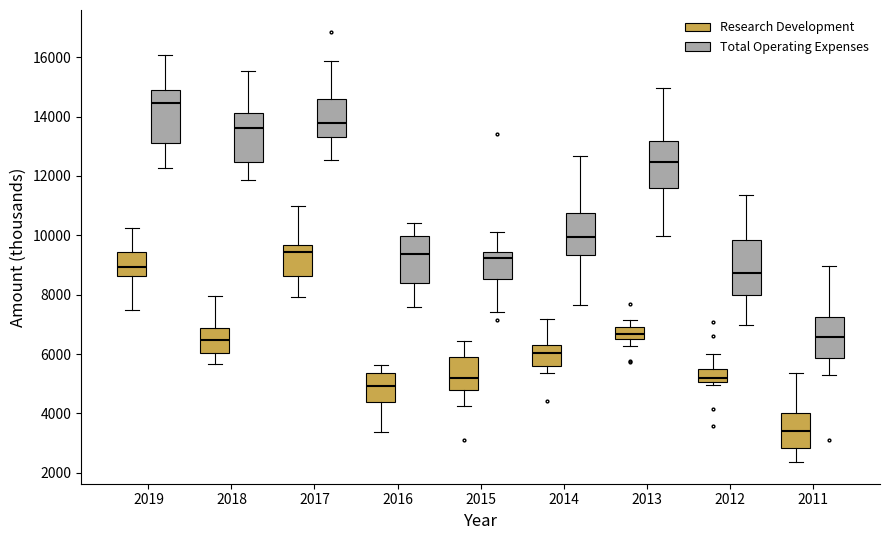

Which box's median line is the lowest?

2011 (Research Development)